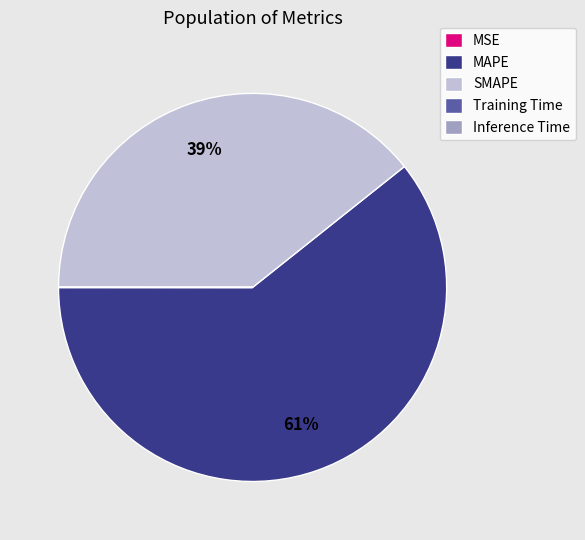

To the nearest percent, what is the difference between the largest and smallest slice percentages?

61%